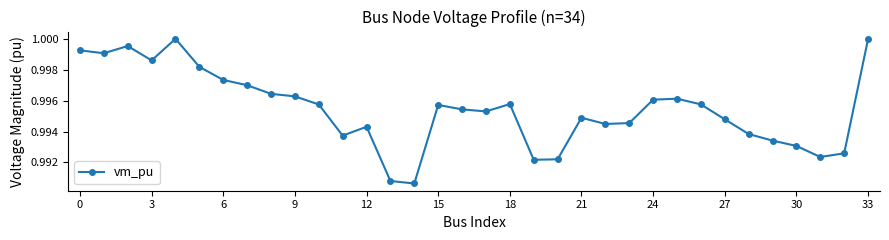

How many points are lower than both their immediate neighbors (excluding endpoints)?

8